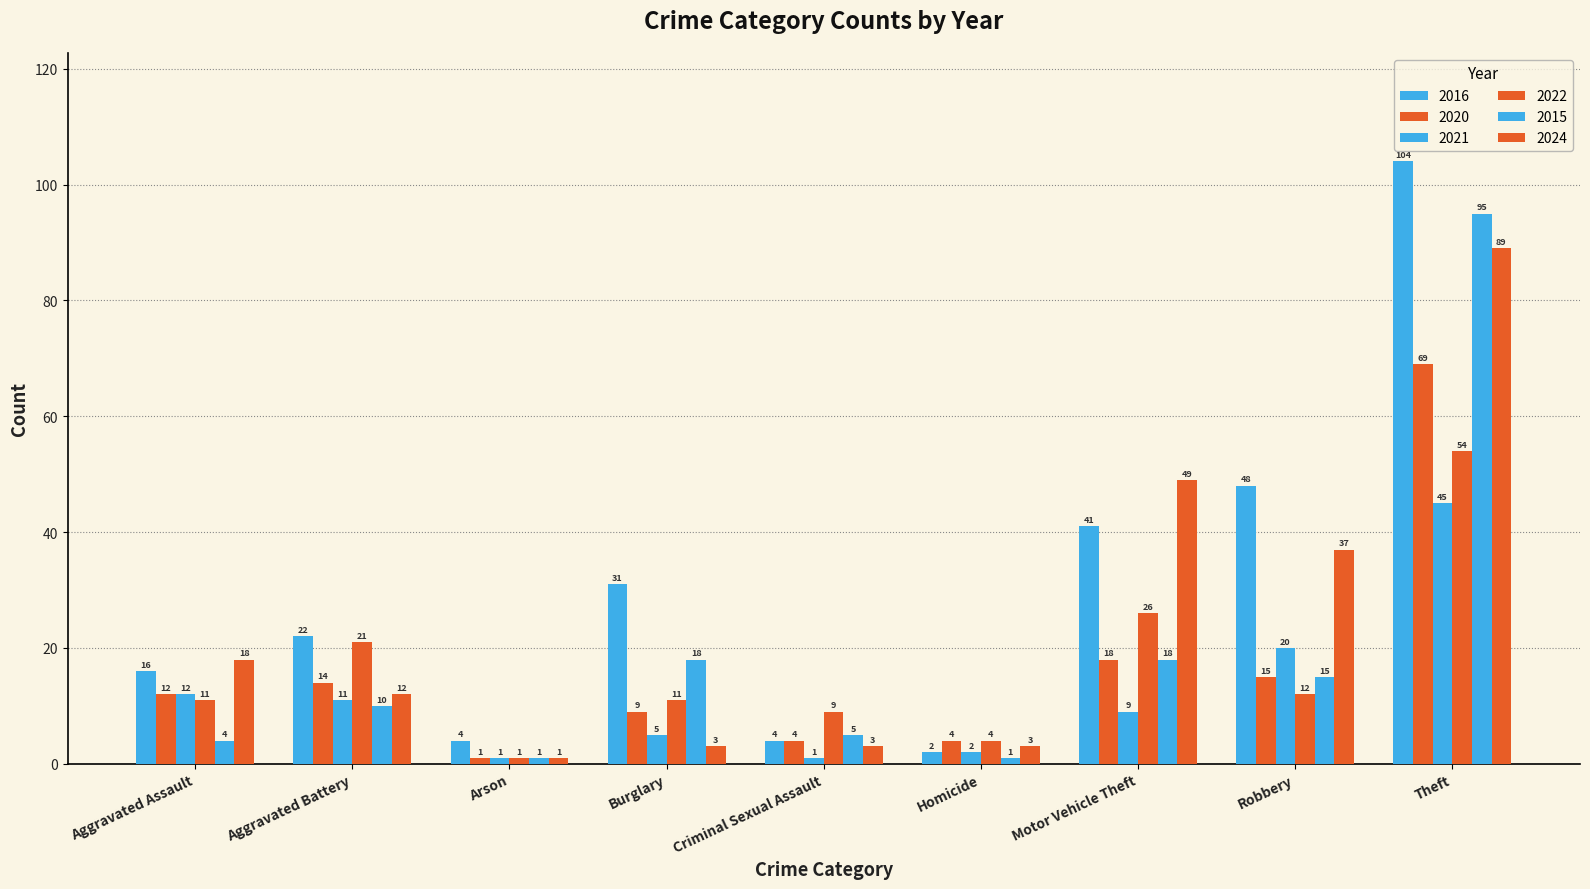

How many bars are there in each group?

6